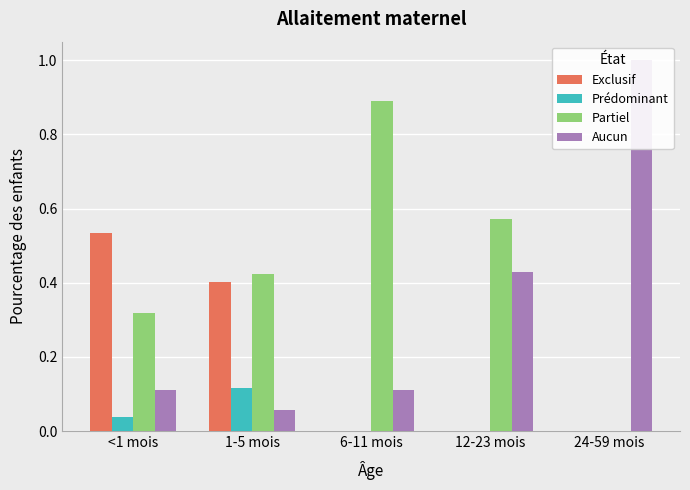

Rank the series by their average value, from highest to lowest.

Partiel, Aucun, Exclusif, Prédominant